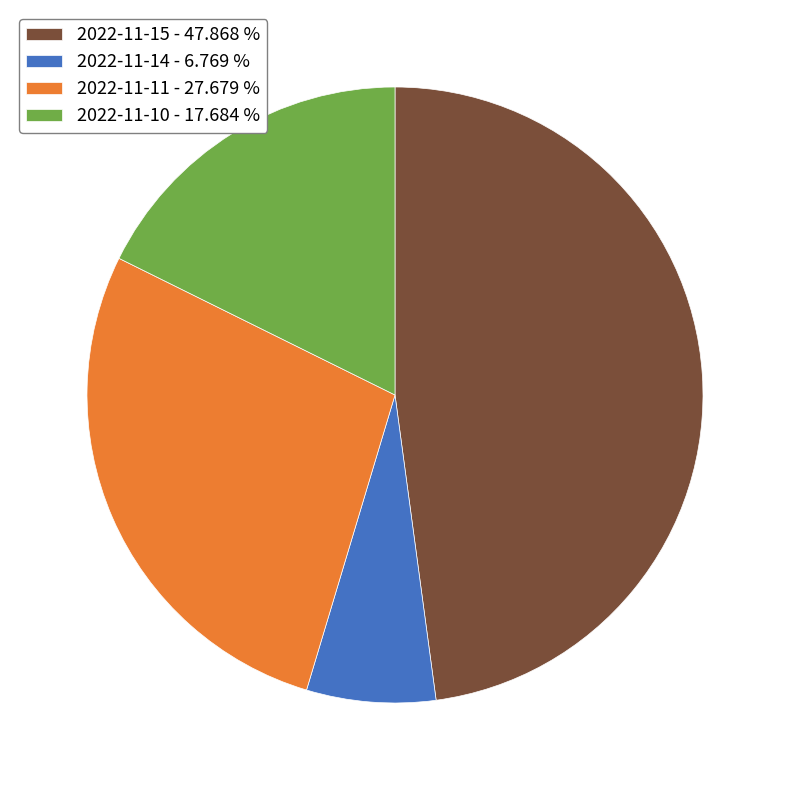

Which category has the smallest portion of the pie?

2022-11-14